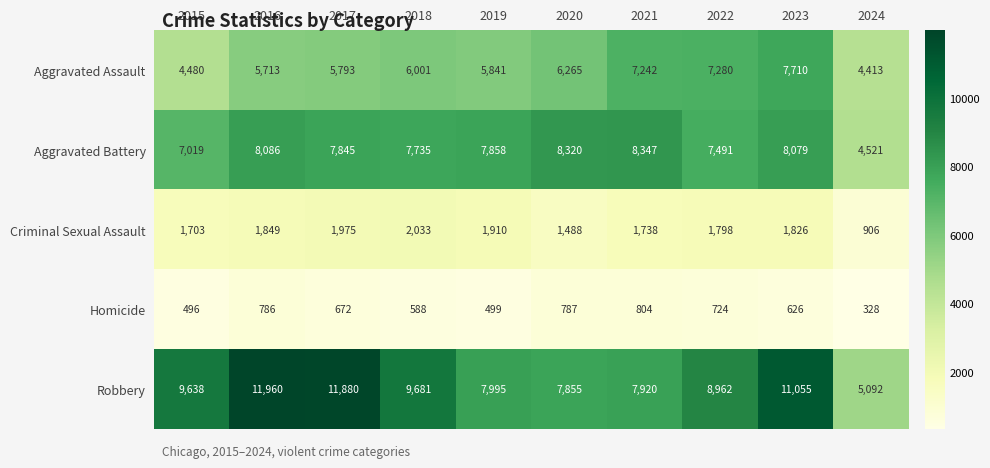

Which series has the largest range (max minus min)?

Robbery